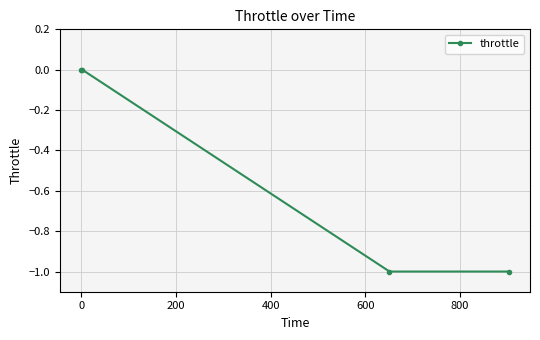

How many lines are shown in the chart?

1